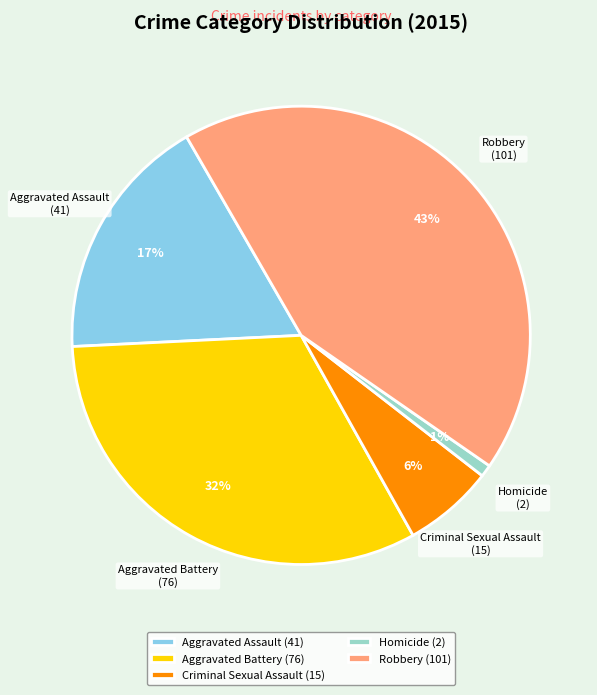

Does Robbery account for over 50% of the chart?

No